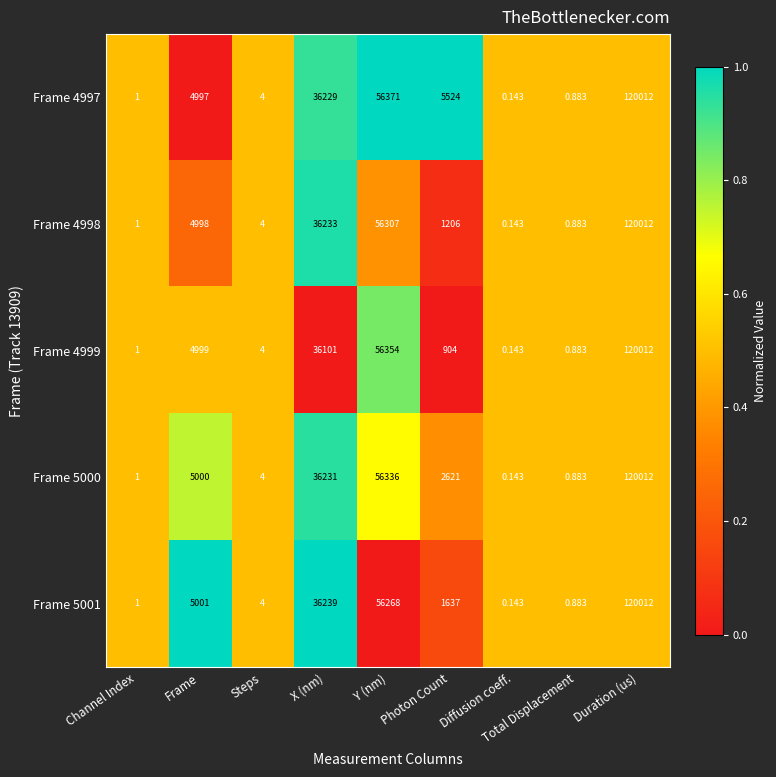

At which label is Frame 5001 closest to 60006?

Y (nm)